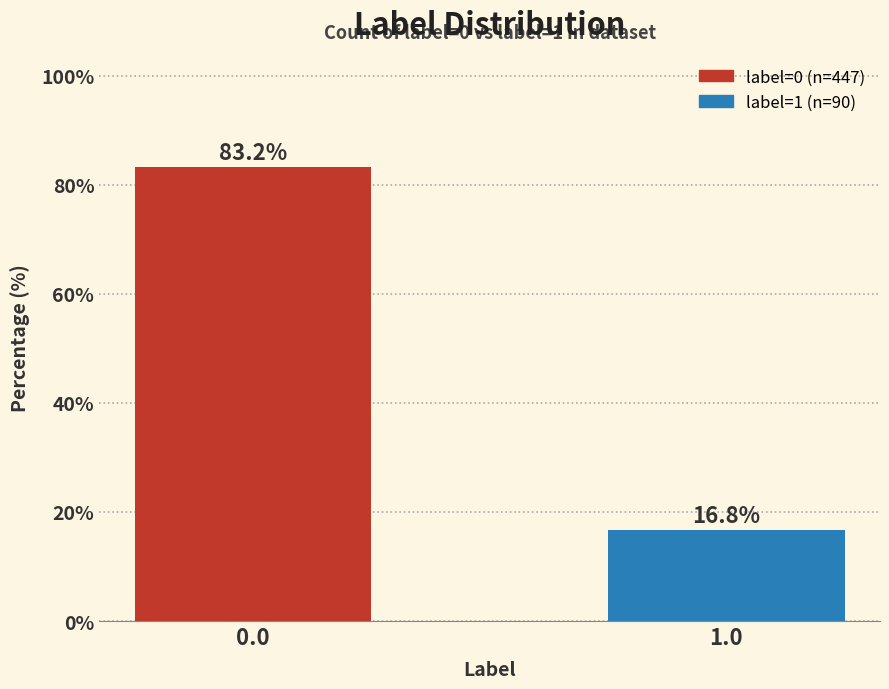

Reading left to right, extract all data points from this chart.

0.0=83.2	1.0=16.8